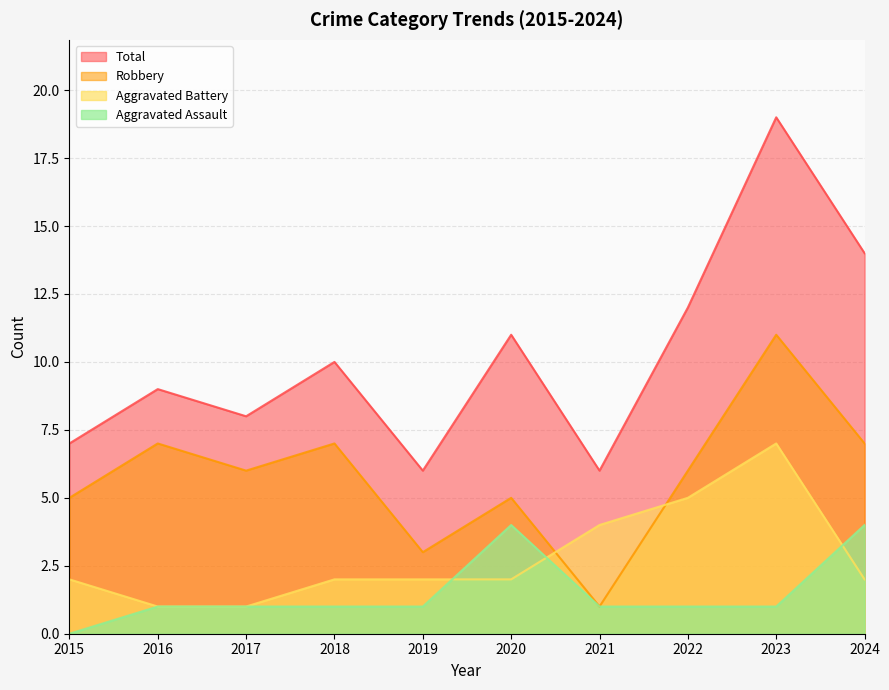

Which series has the widest spread of values?

Total